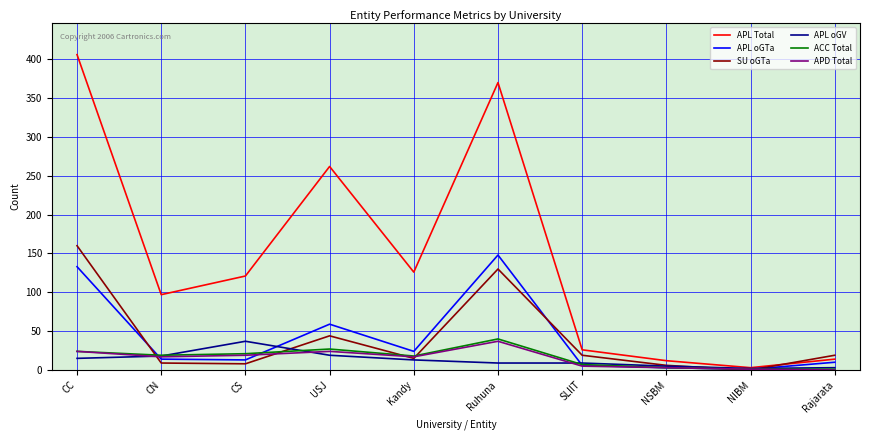

At which label is APL oGTa closest to 74?

USJ